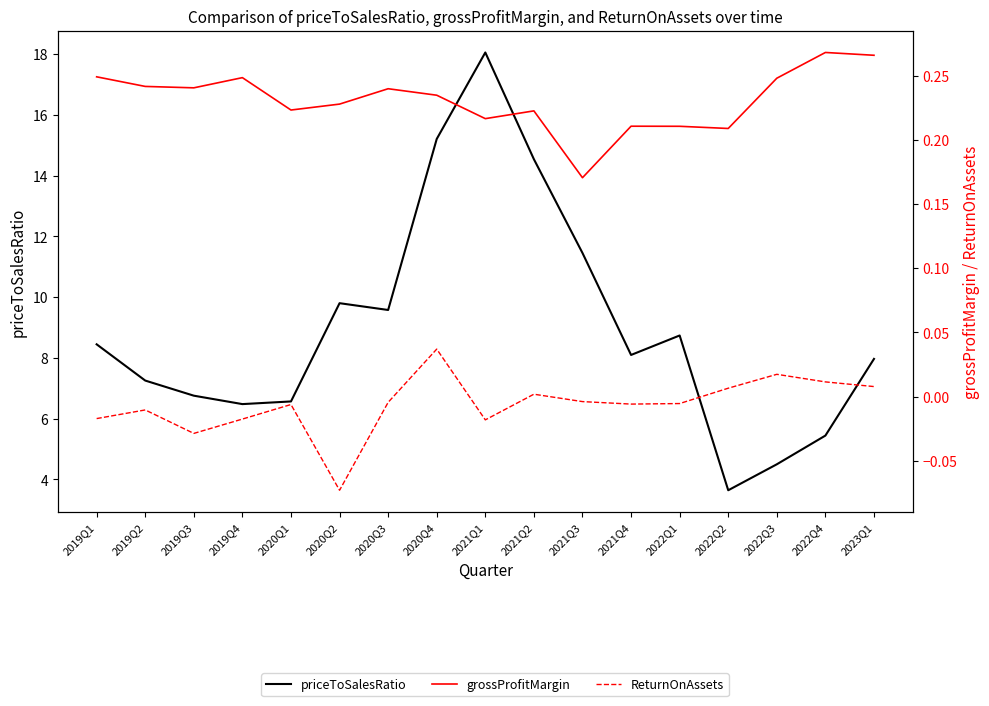

Which series has the largest range (max minus min)?

priceToSalesRatio